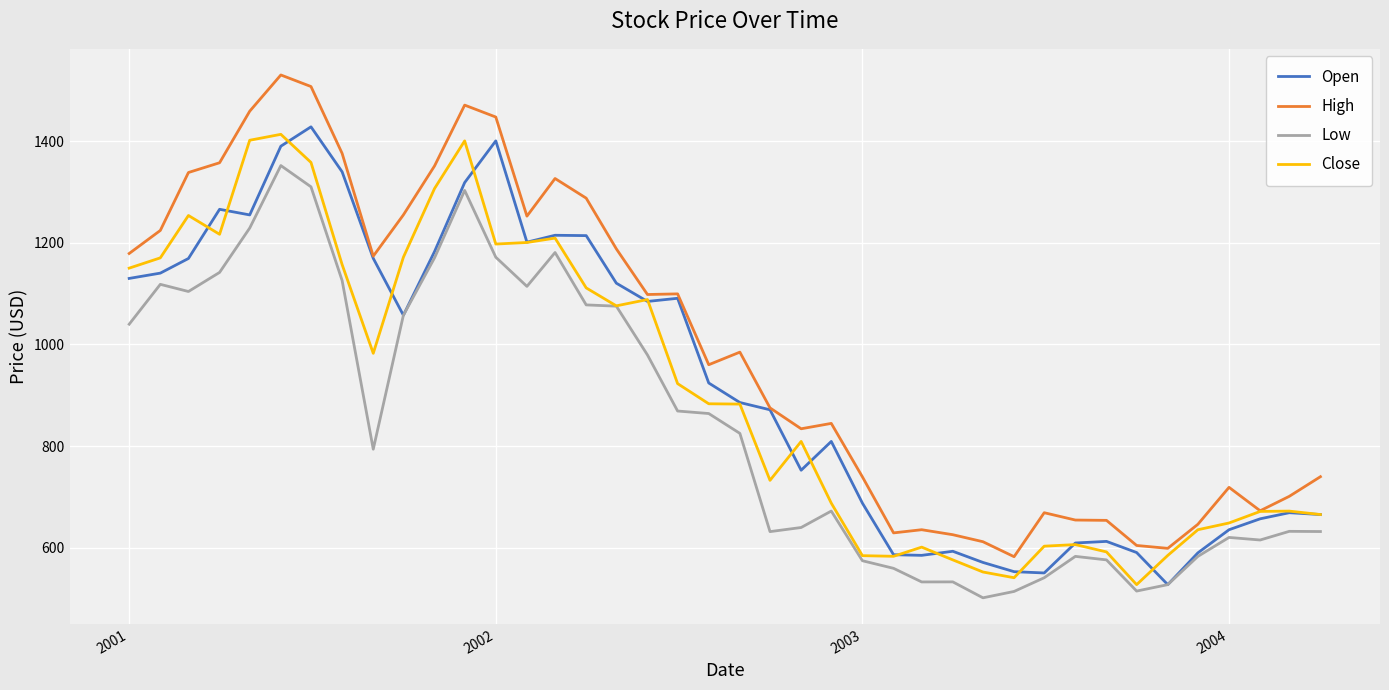

What is the minimum value shown in the chart?

501.6